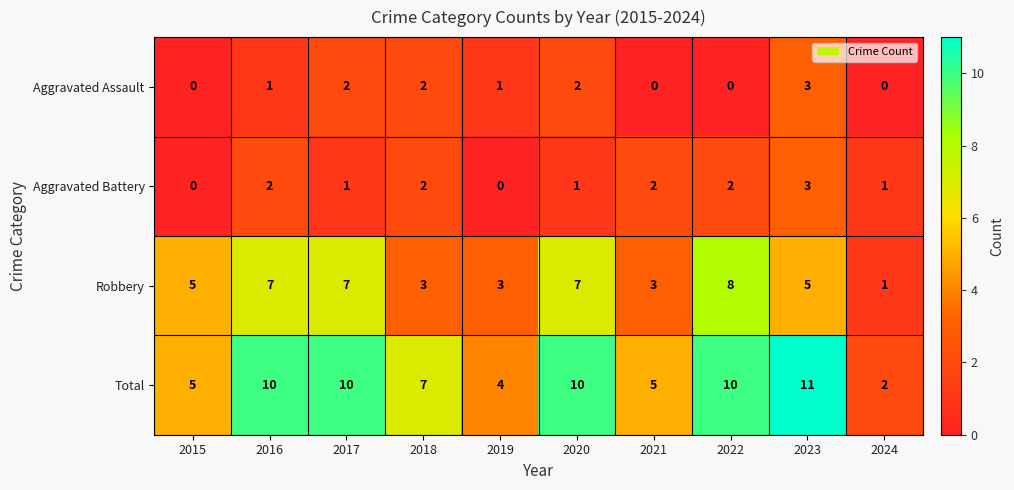

The Robbery series shows 2 at 2018. True or false?

False